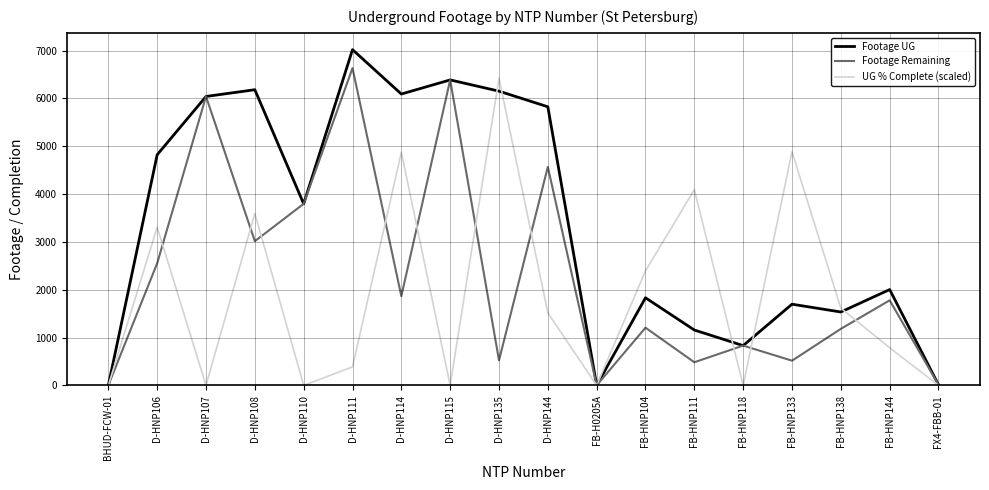

What is the greatest value displayed?

7020.0